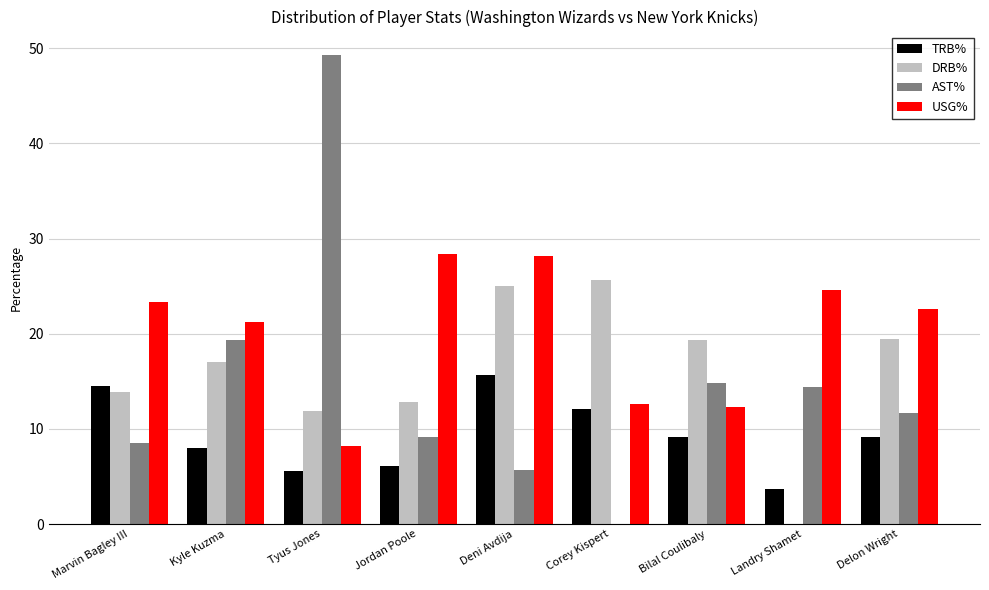

Which series has the widest spread of values?

AST%